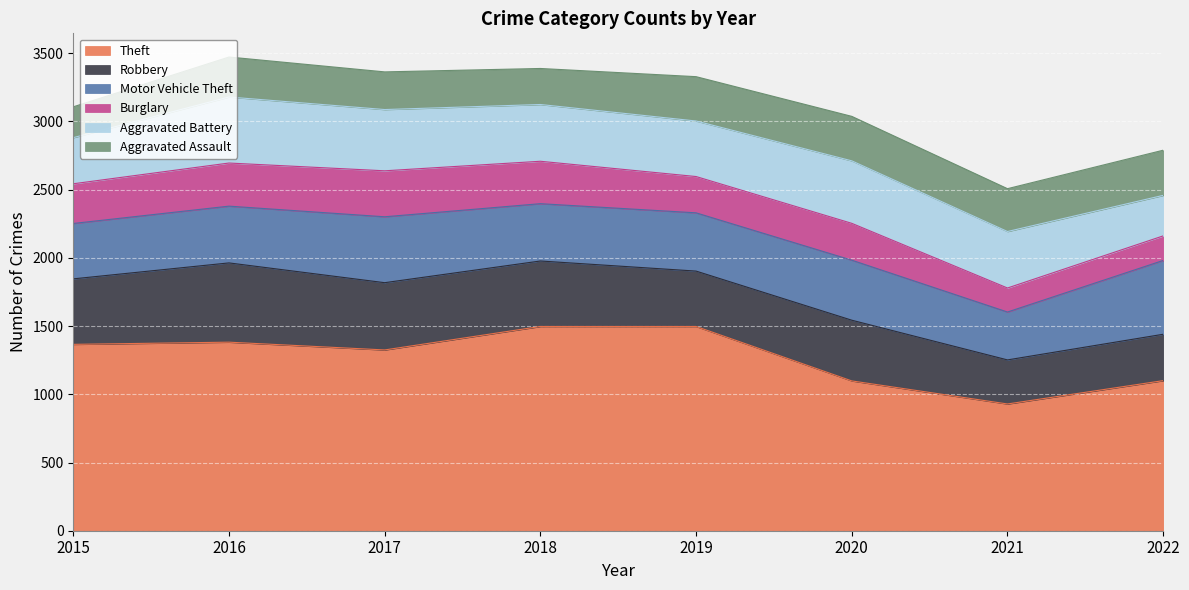

Which category has the lowest value in the Theft series?

2021